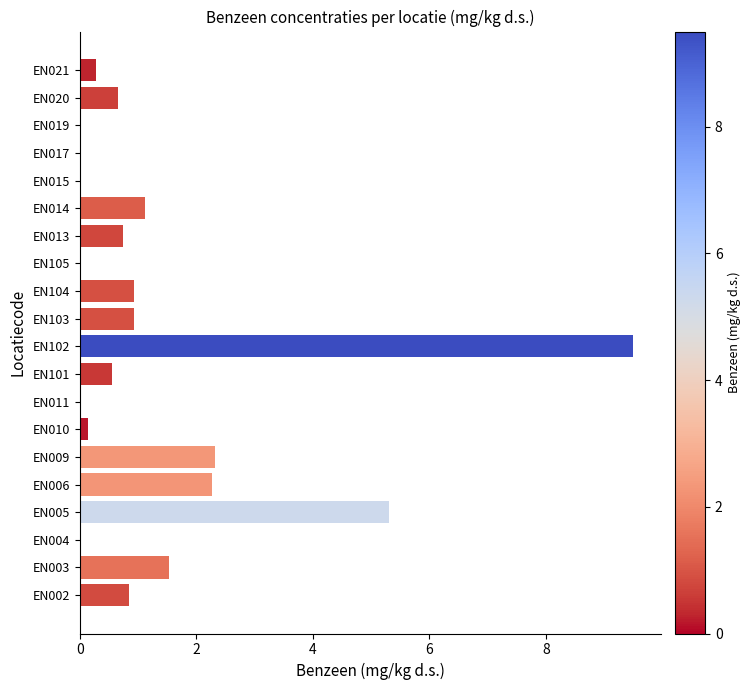

What is the sum of all values?

27.1